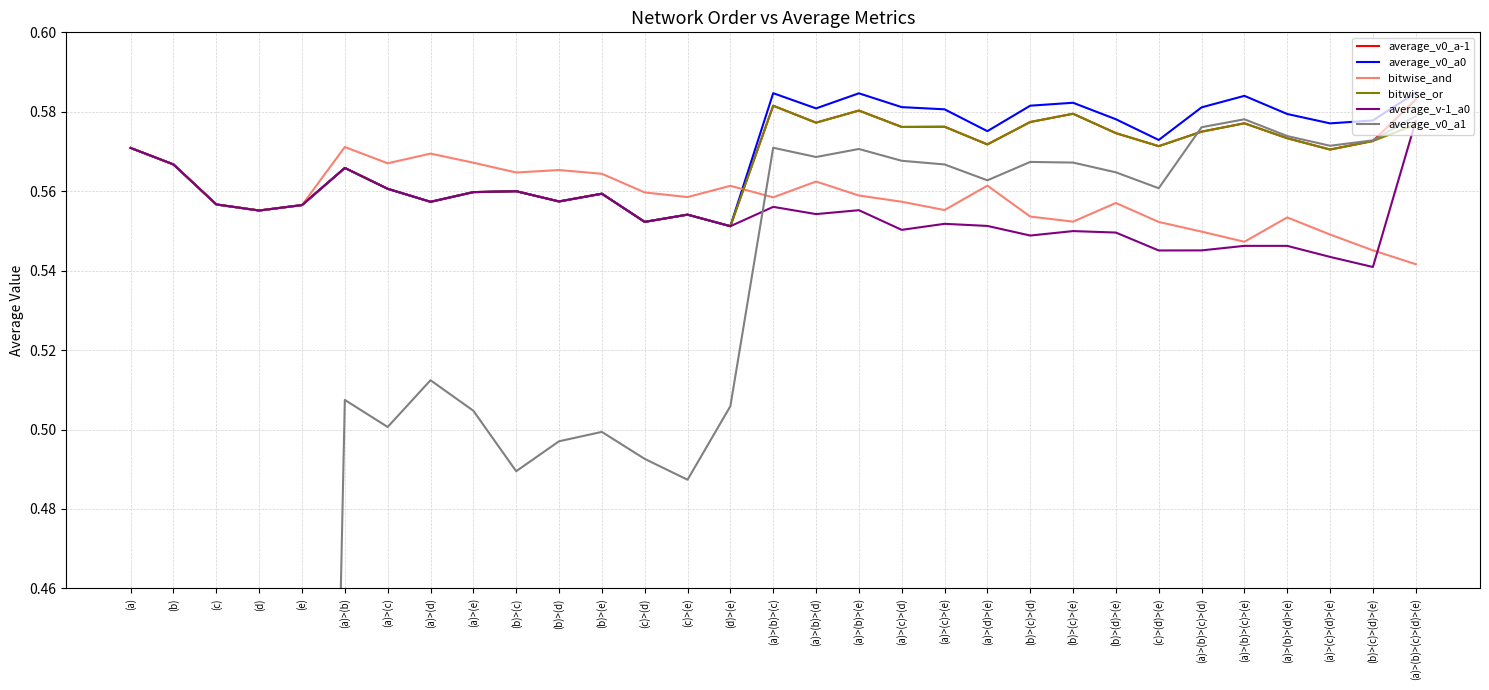

At which category is the sum across all series the highest?

(a)>(b)>(c)>(d)>(e)